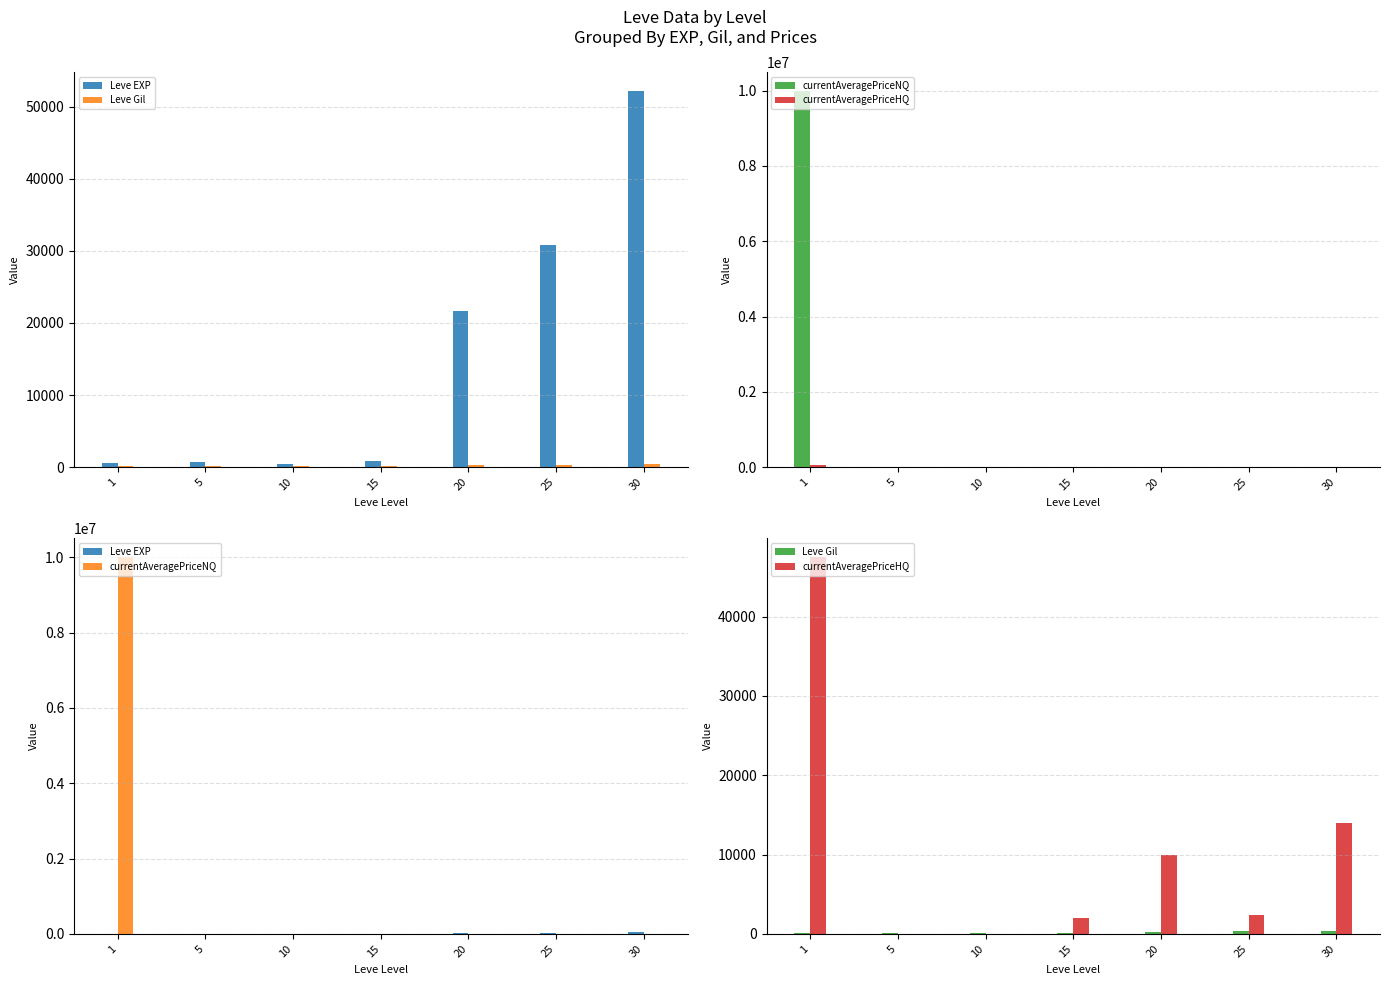

True or false: currentAveragePriceNQ has a value of 2018 at 25.

False